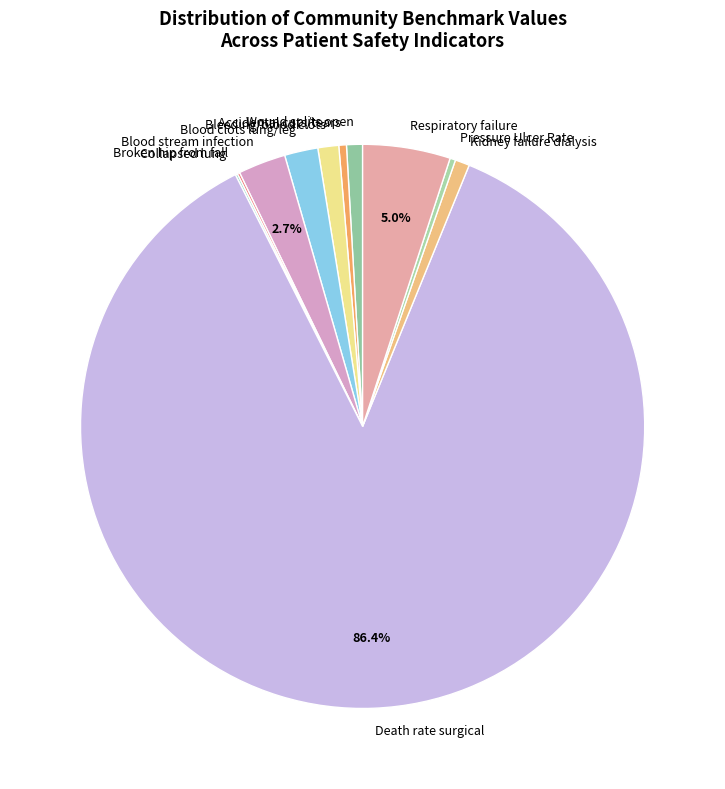

Is the sum of Blood clots lung/leg and Accidental cuts/tears greater than half?

No